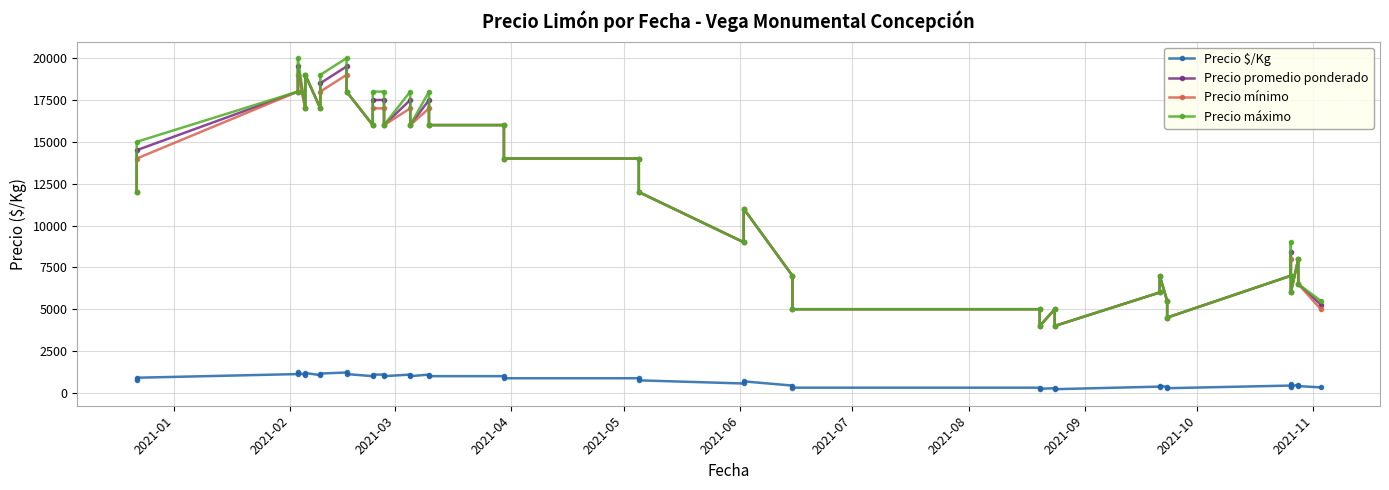

What is the difference between the maximum and minimum values in the Precio promedio ponderado series?

15500